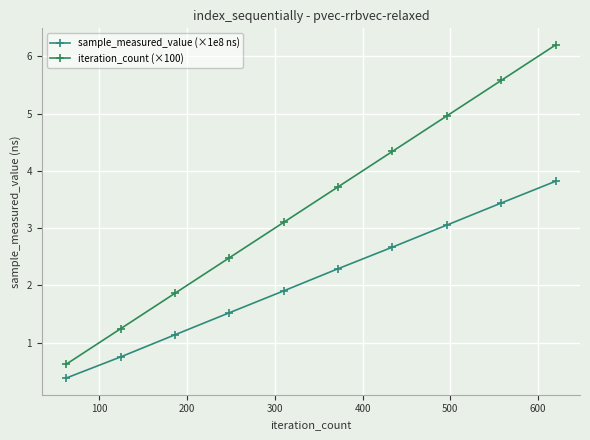

How many values in the iteration_count (×100) series are below 3?

4